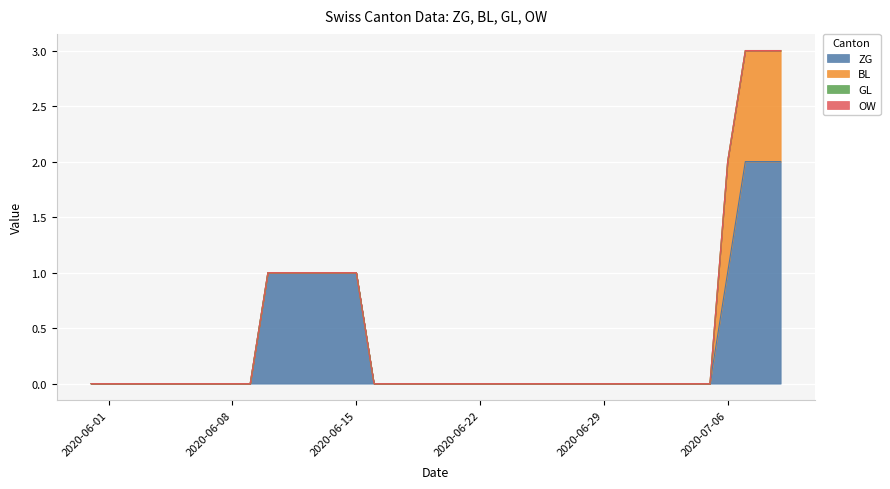

Reading left to right, extract all data points from this chart.

ZG: 0	0	0	0	0	0	0	0	0	0	1	1	1	1	1	1	0	0	0	0	0	0	0	0	0	0	0	0	0	0	0	0	0	0	0	0	1	2	2	2
BL: 0	0	0	0	0	0	0	0	0	0	0	0	0	0	0	0	0	0	0	0	0	0	0	0	0	0	0	0	0	0	0	0	0	0	0	0	1	1	1	1
GL: 0	0	0	0	0	0	0	0	0	0	0	0	0	0	0	0	0	0	0	0	0	0	0	0	0	0	0	0	0	0	0	0	0	0	0	0	0	0	0	0
OW: 0	0	0	0	0	0	0	0	0	0	0	0	0	0	0	0	0	0	0	0	0	0	0	0	0	0	0	0	0	0	0	0	0	0	0	0	0	0	0	0